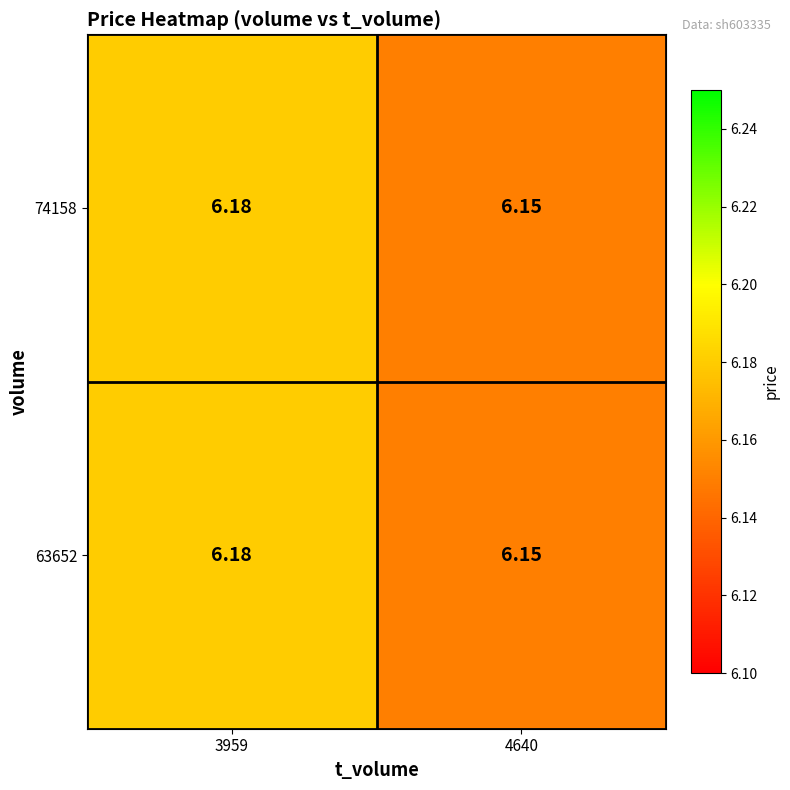

Is the value of 74158 at 3959 greater than the value of 63652 at 4640?

Yes